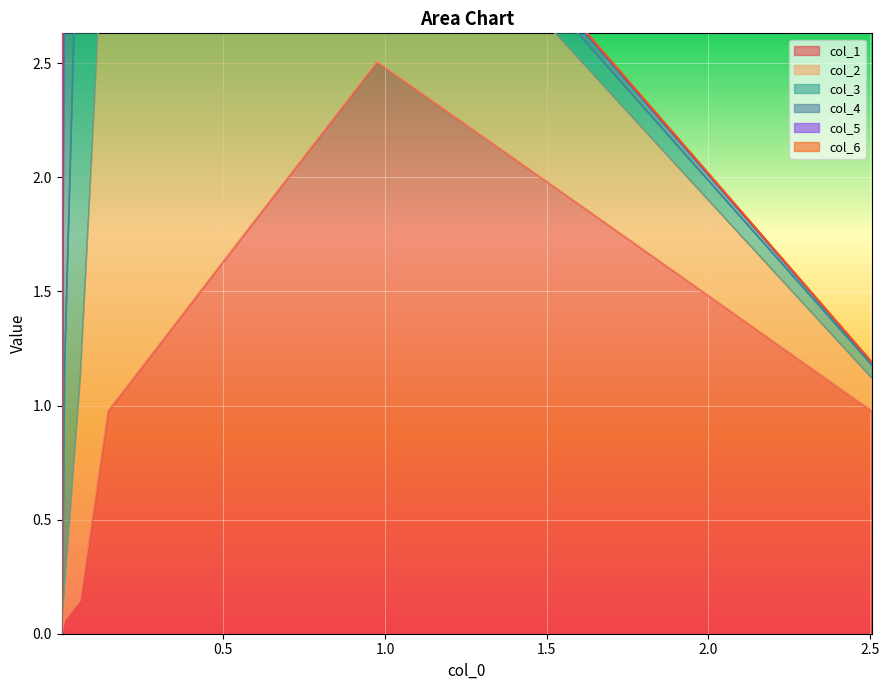

List the series in order of their peak value, highest first.

col_1, col_2, col_3, col_4, col_5, col_6